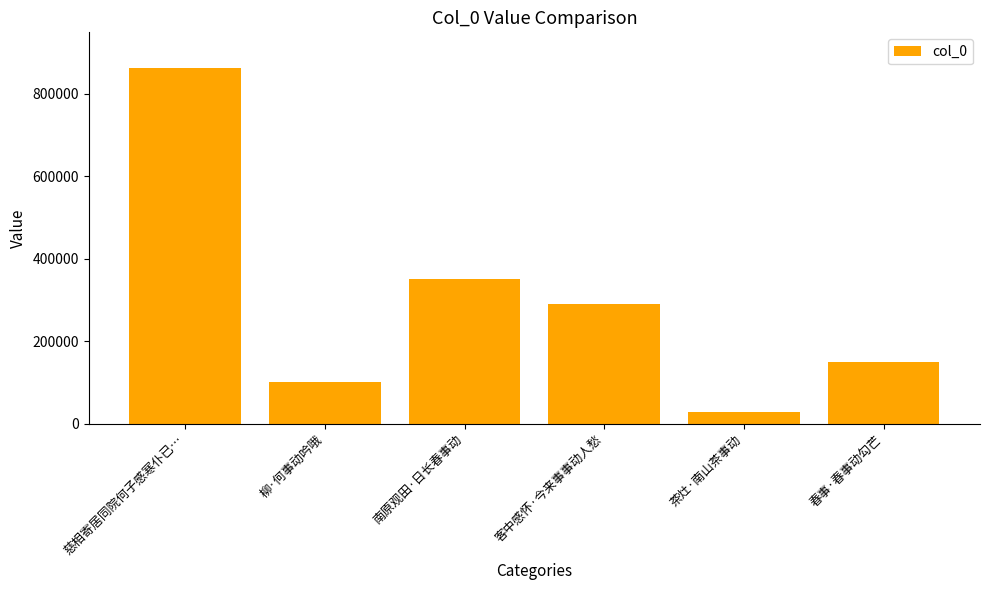

Are the bars grouped side by side (vs. stacked)?

No